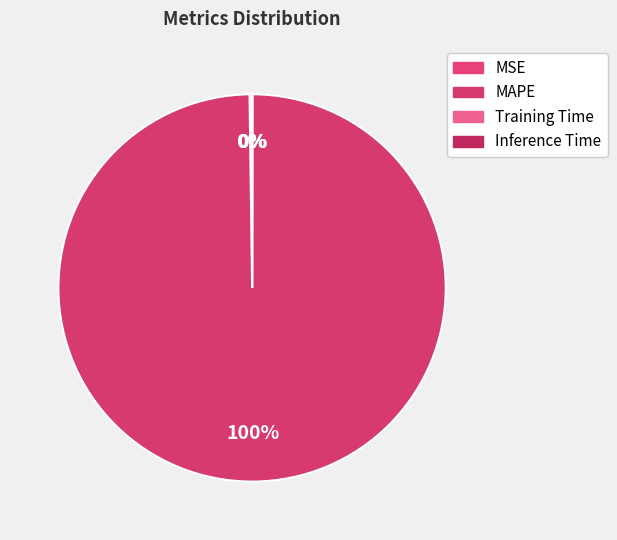

How much of the chart is everything except Inference Time?

100.0%